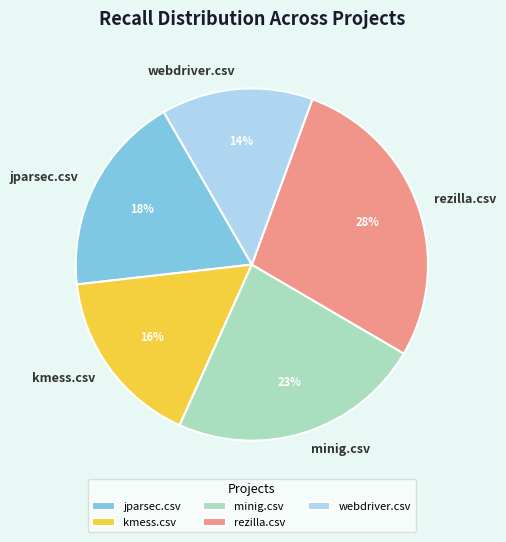

What is the largest slice in the pie chart?

rezilla.csv